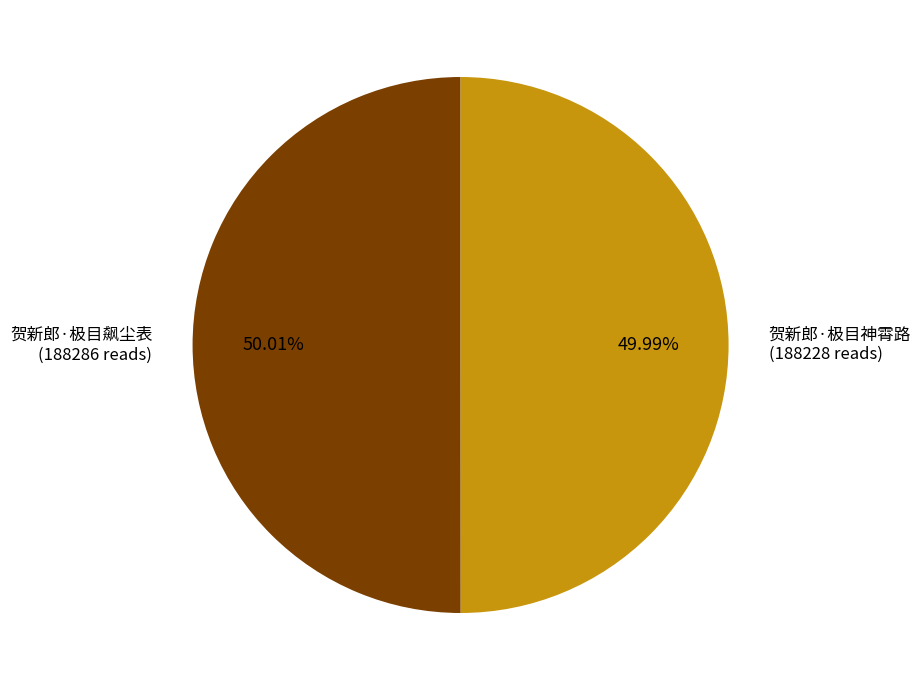

Is there a majority slice in this chart?

Yes